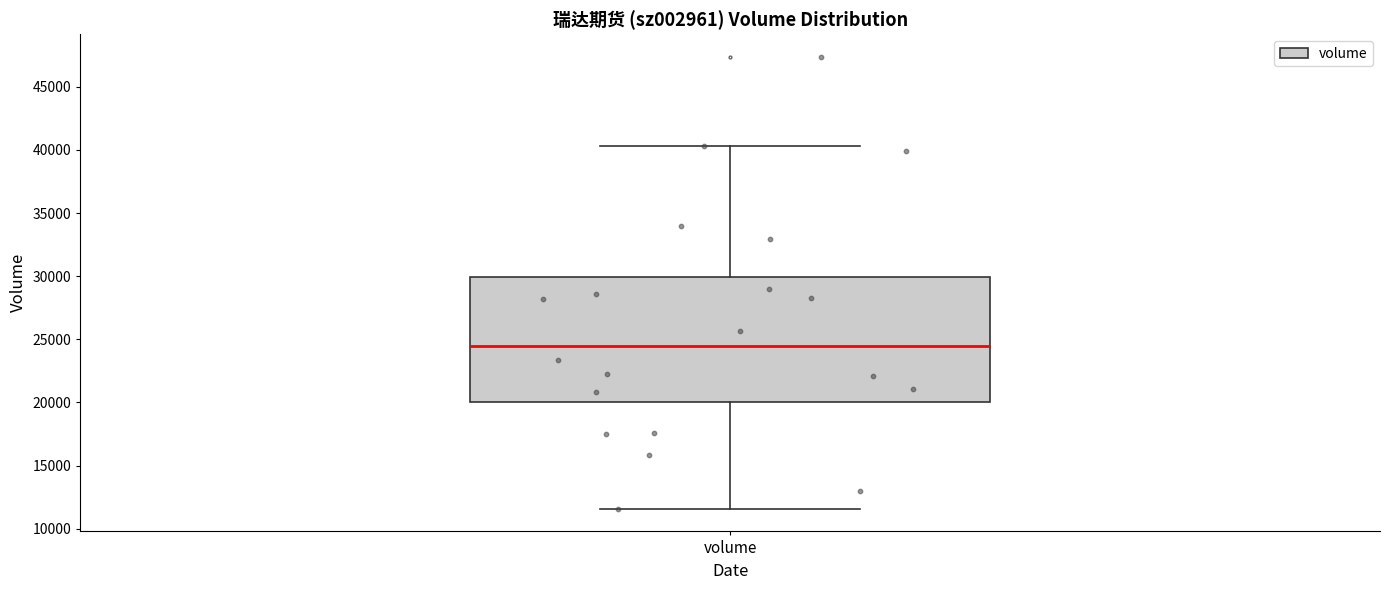

Transcribe this box plot: give where the median line is, the range the box spans, and where the two whiskers end, as read against the y-axis. The values are not printed on the chart, so give them approximately, as read against the axis.

median 24500, box 20000 to 30000, whiskers 11500 to 40500